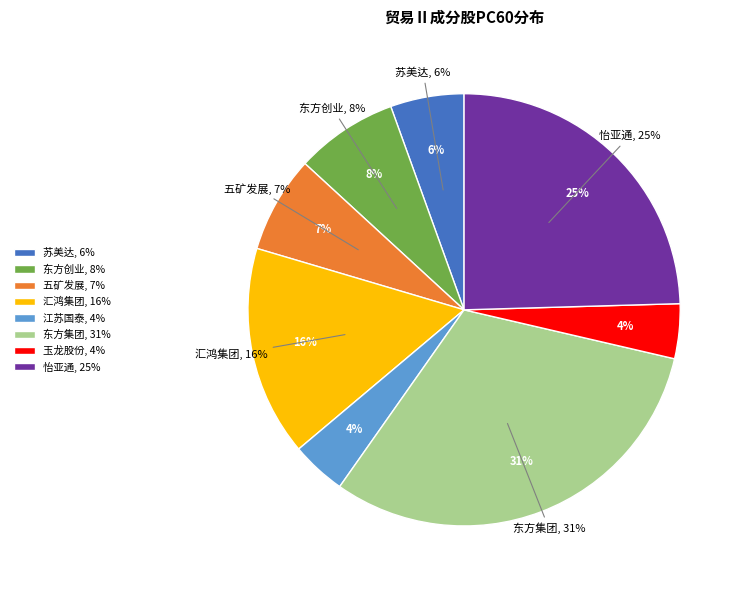

Rank the categories by value from highest to lowest.

东方集团, 怡亚通, 汇鸿集团, 东方创业, 五矿发展, 苏美达, 江苏国泰, 玉龙股份